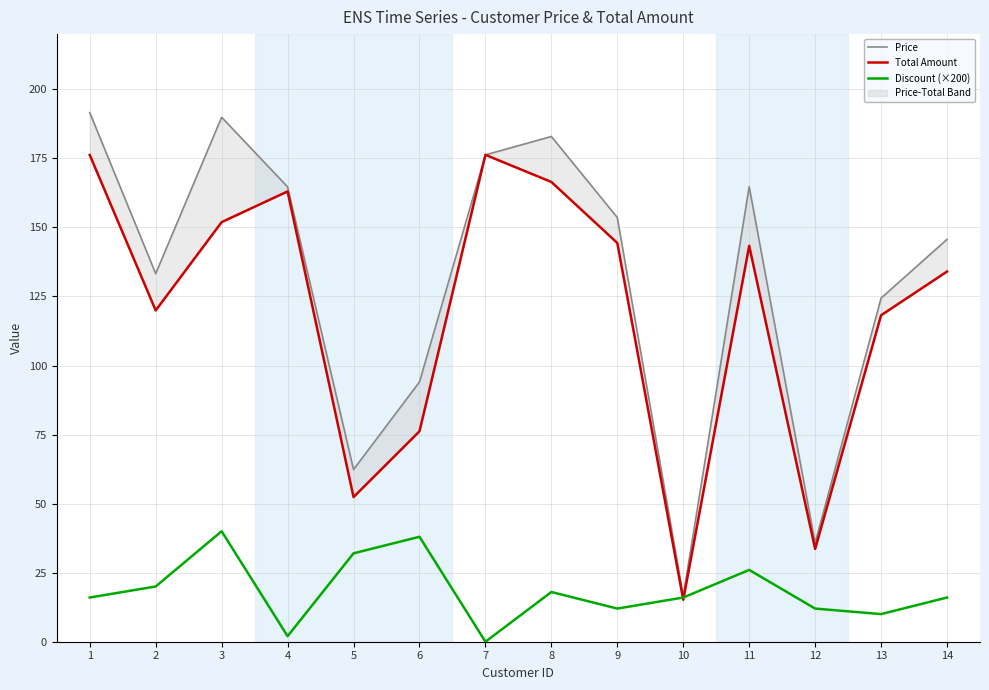

Where does the Total Amount series first go above 143?

1